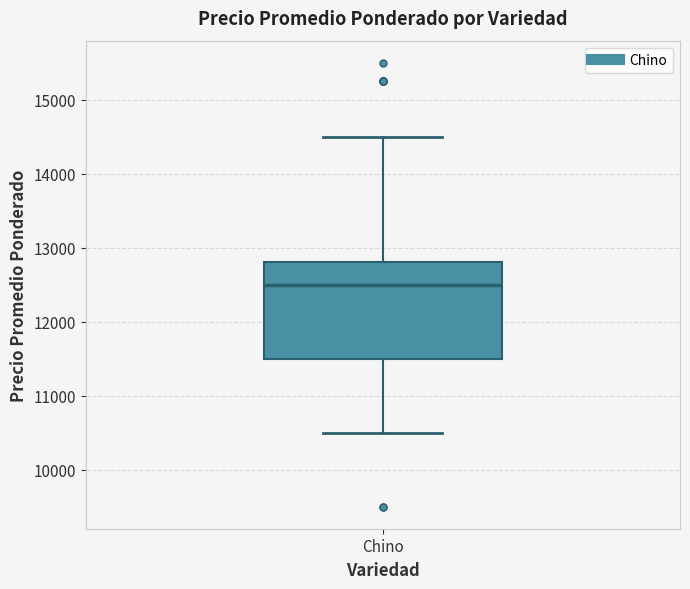

Read this box plot against the y-axis: the position of the median line, the range covered by the box, and the ends of both whiskers. The values are not printed on the chart, so give them approximately, as read against the axis.

median 12500, box 11500 to 12800, whiskers 10500 to 14500